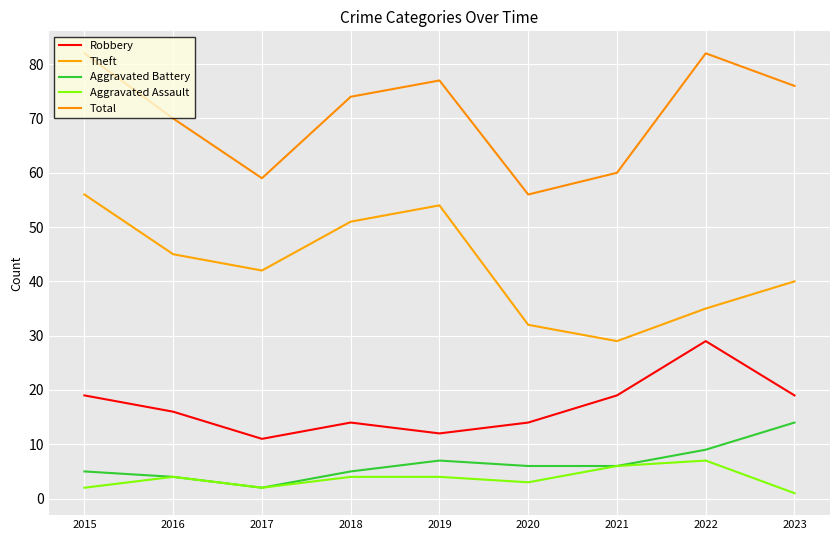

What is the total value across all series at 2021?

120